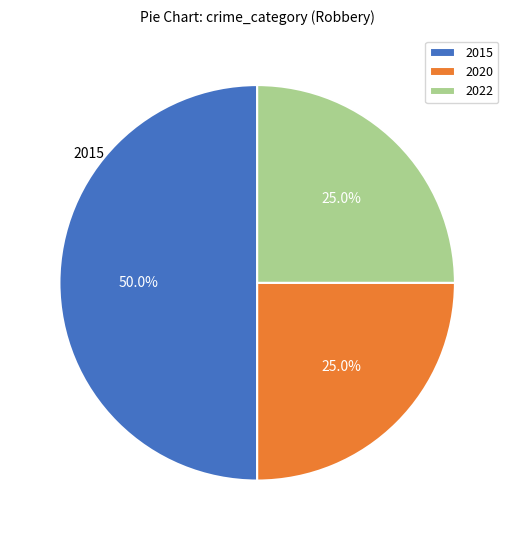

Does 2020 represent more than half of the total?

No